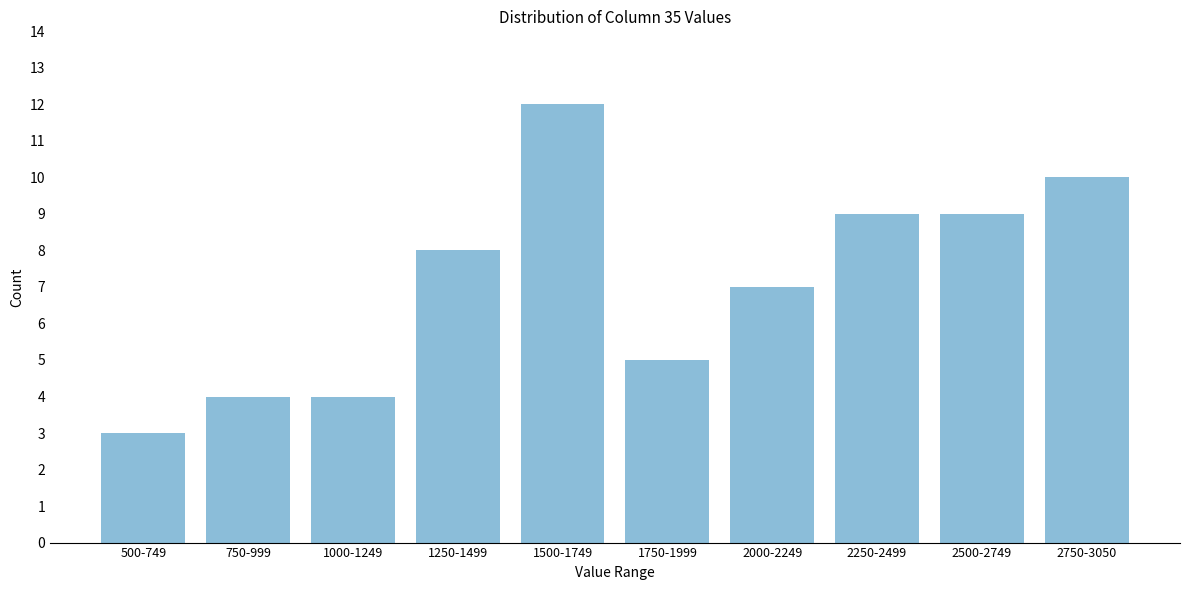

Reading right to left, what are all the values shown in this chart?

2750-3050=10	2500-2749=9	2250-2499=9	2000-2249=7	1750-1999=5	1500-1749=12	1250-1499=8	1000-1249=4	750-999=4	500-749=3